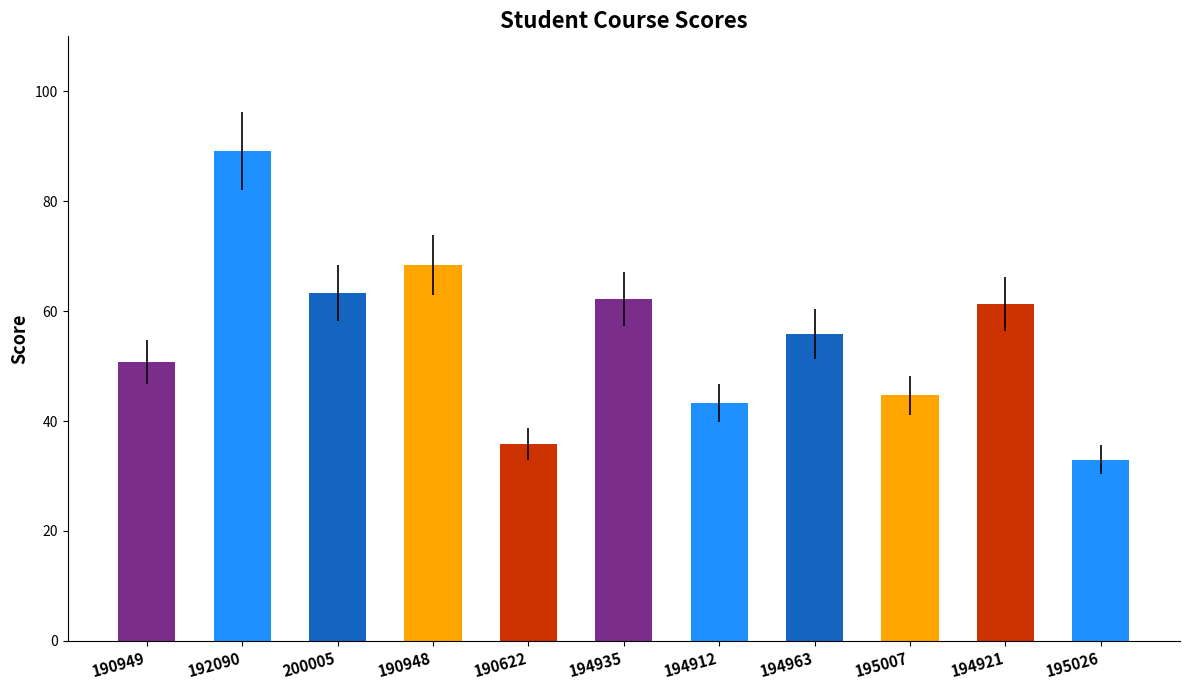

Which has a higher value, 190622 or 194963?

194963